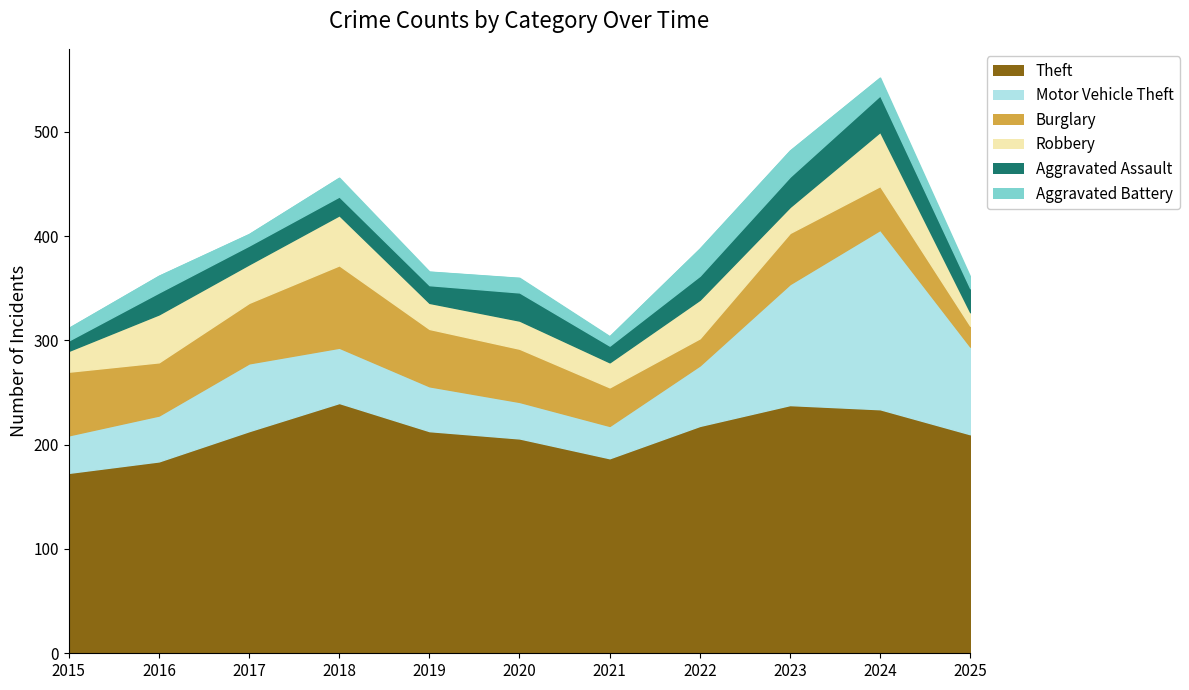

Which has a higher value, 2019 or 2024?

2024